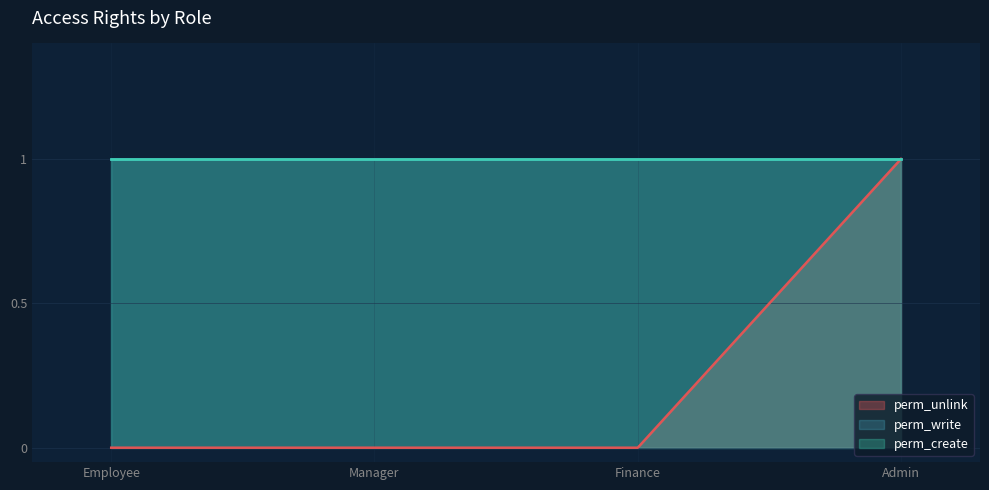

What is the sum of the perm_unlink values at access_expense_employee and access_expense_admin?

1